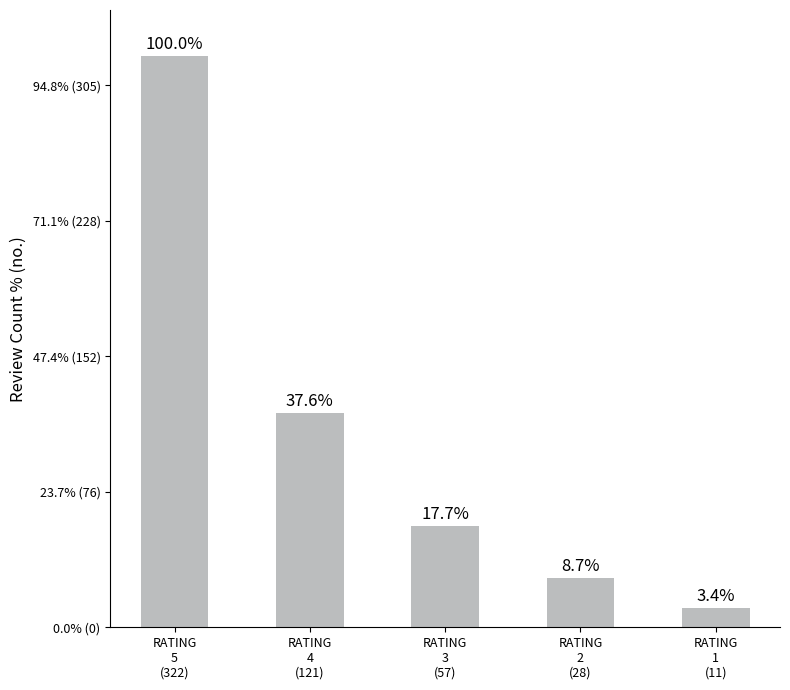

Does the chart contain any negative values?

No